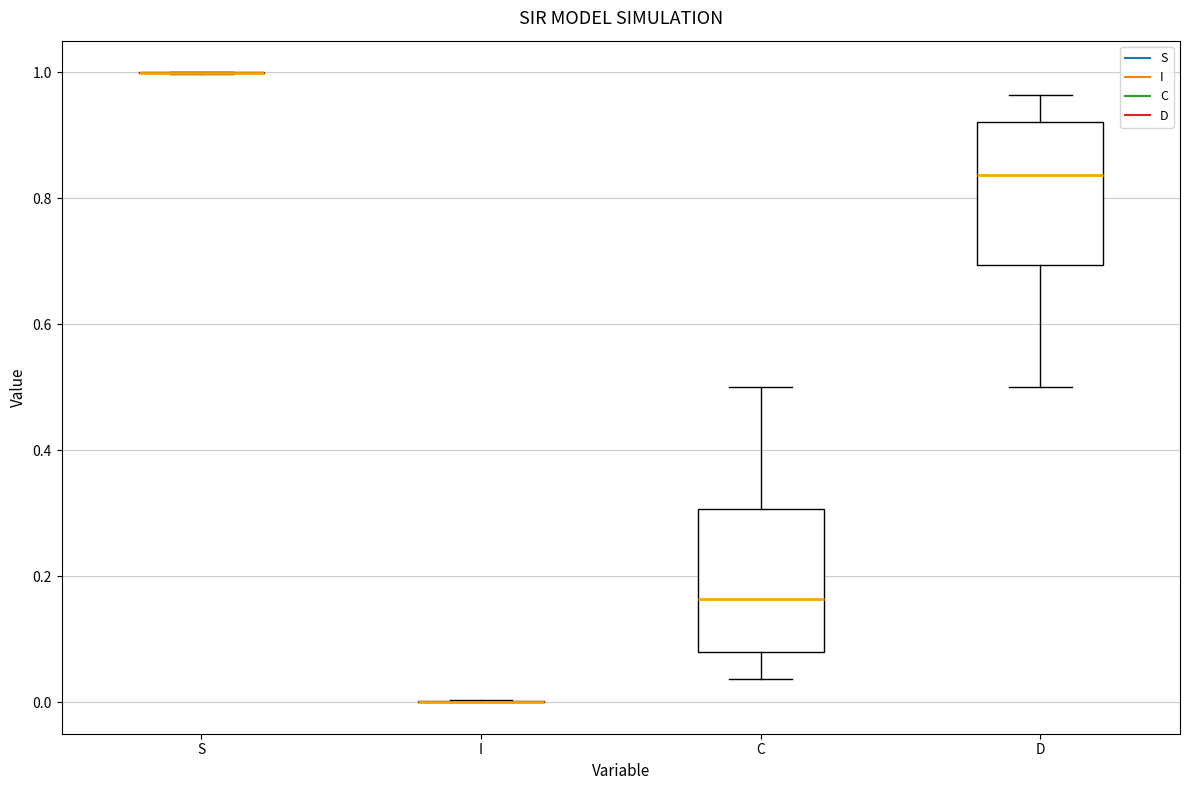

Reading left to right, transcribe this box plot: for each box, give where its median line is, the range the box spans, and where its two whiskers end, as read against the y-axis. The values are not printed on the chart, so give them approximately, as read against the axis.

S: box collapsed to a line at 1.00, whiskers 1.00 to 1.00
I: box collapsed to a line at 0.00, whiskers 0.00 to 0.00
C: median 0.16, box 0.08 to 0.30, whiskers 0.04 to 0.50
D: median 0.84, box 0.70 to 0.92, whiskers 0.50 to 0.96